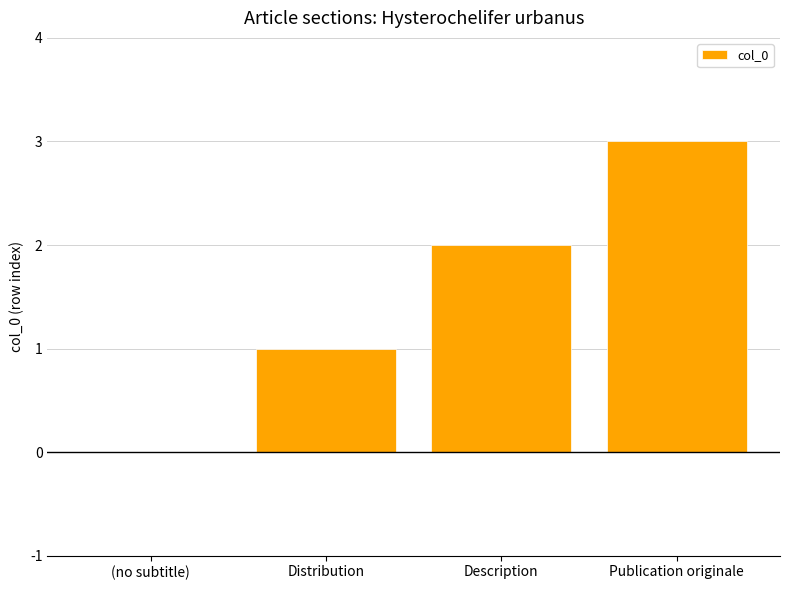

Reading left to right, list all the values displayed in this chart.

0	1	2	3